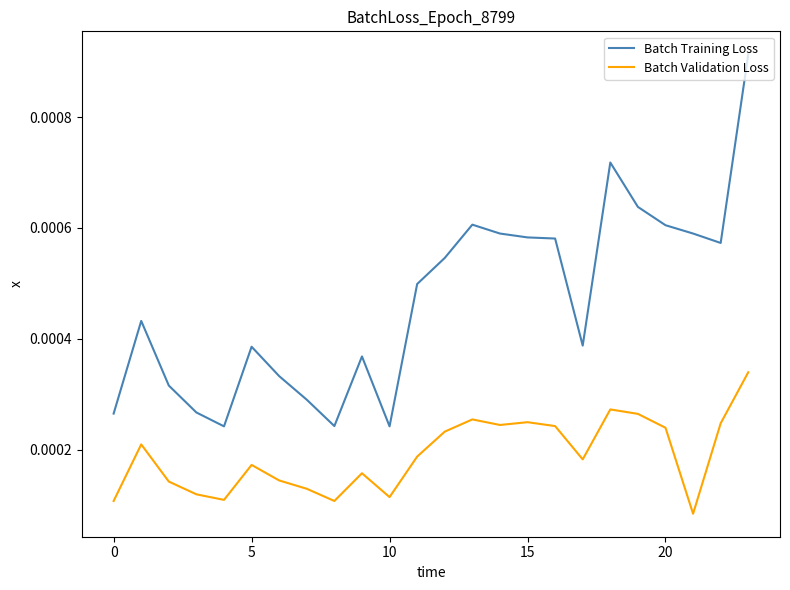

What are all the series names shown in the legend?

Batch Training Loss, Batch Validation Loss